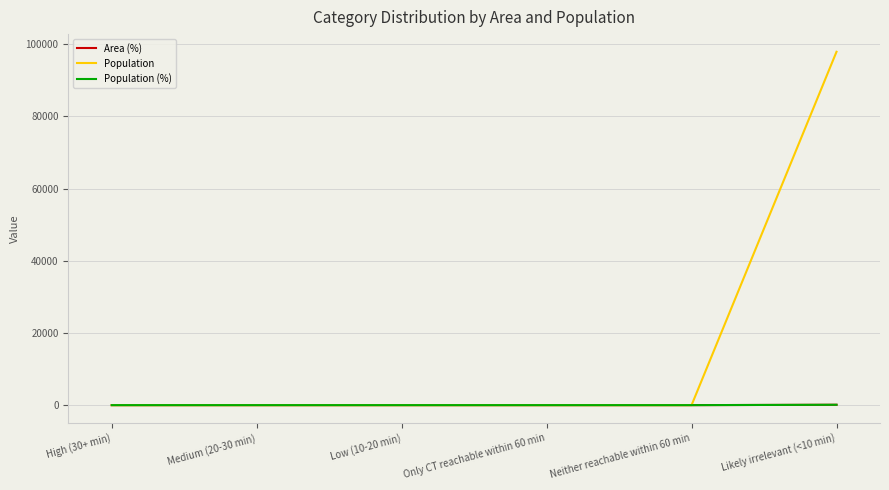

Between Only CT reachable within 60 min and Likely irrelevant (<10 min), which series saw the biggest shift?

Population